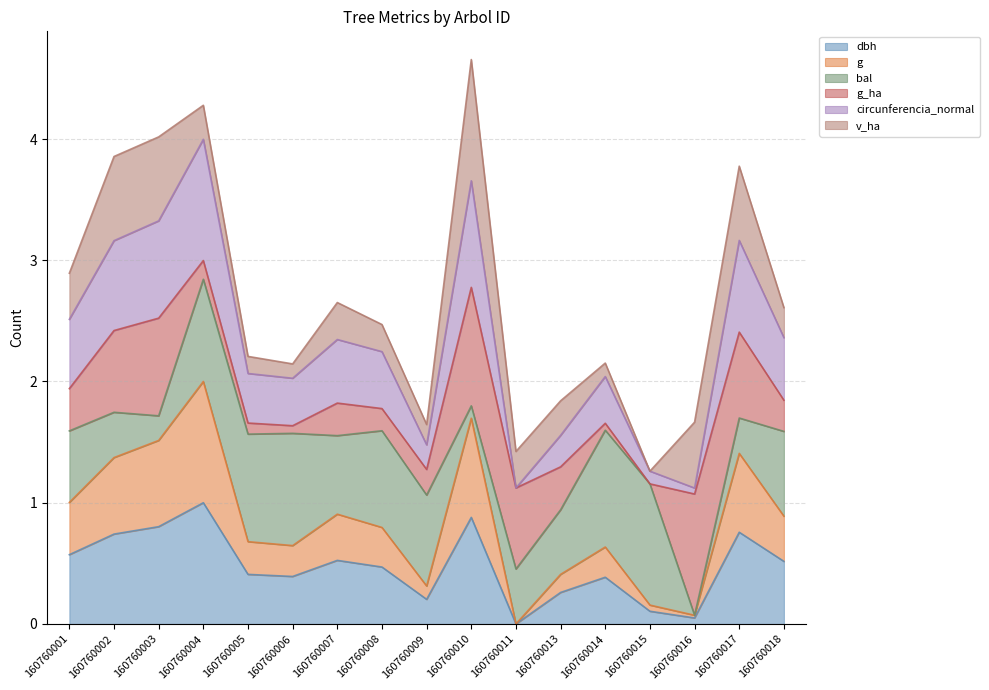

What is the total value across all series at 160760013?

1.8